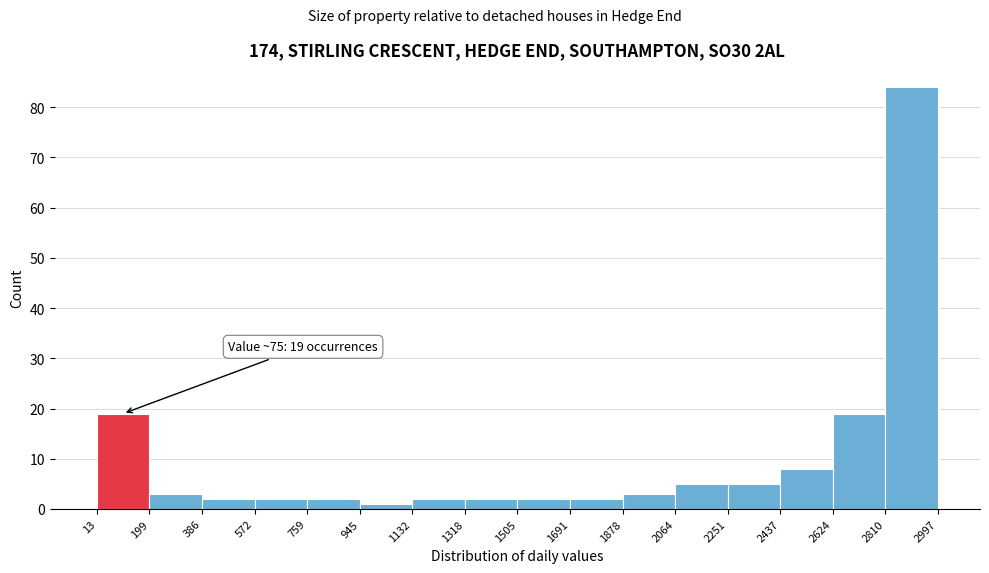

Which range on the x-axis has the tallest bar?

2810 to 2997